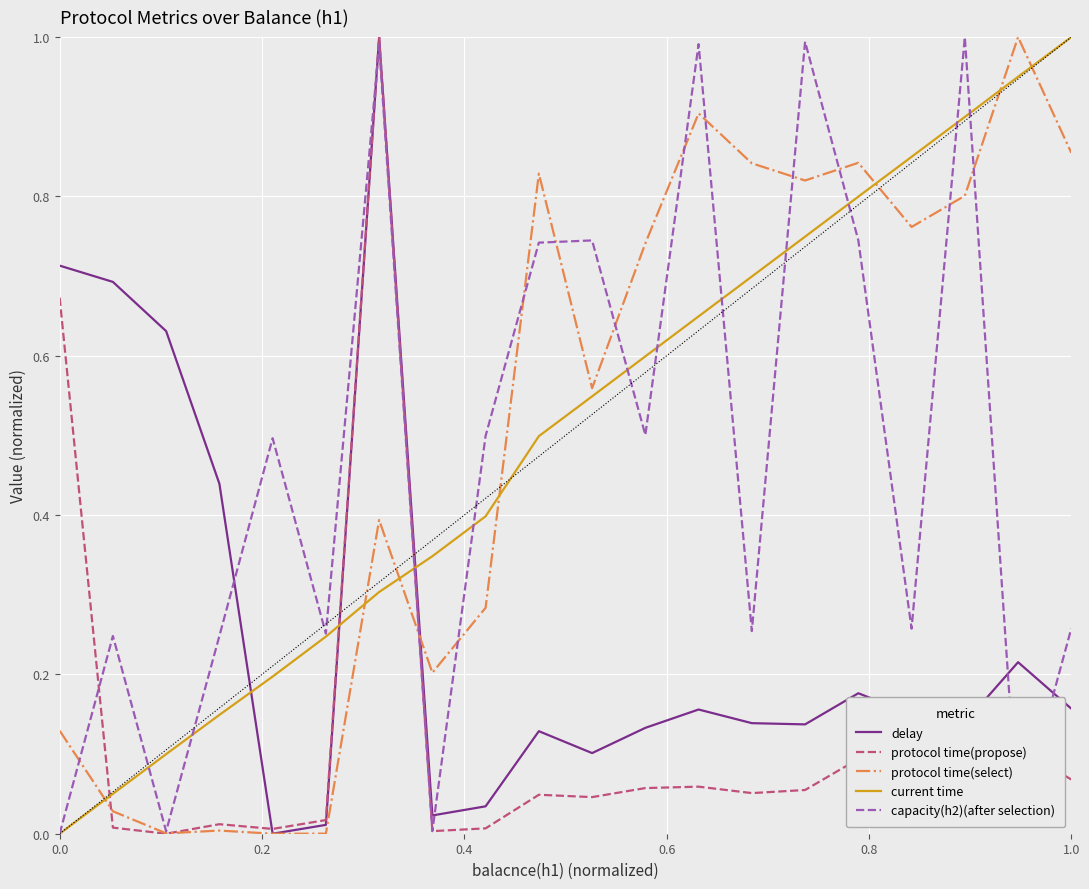

True or false: protocol time(propose) and current time intersect in this chart.

True